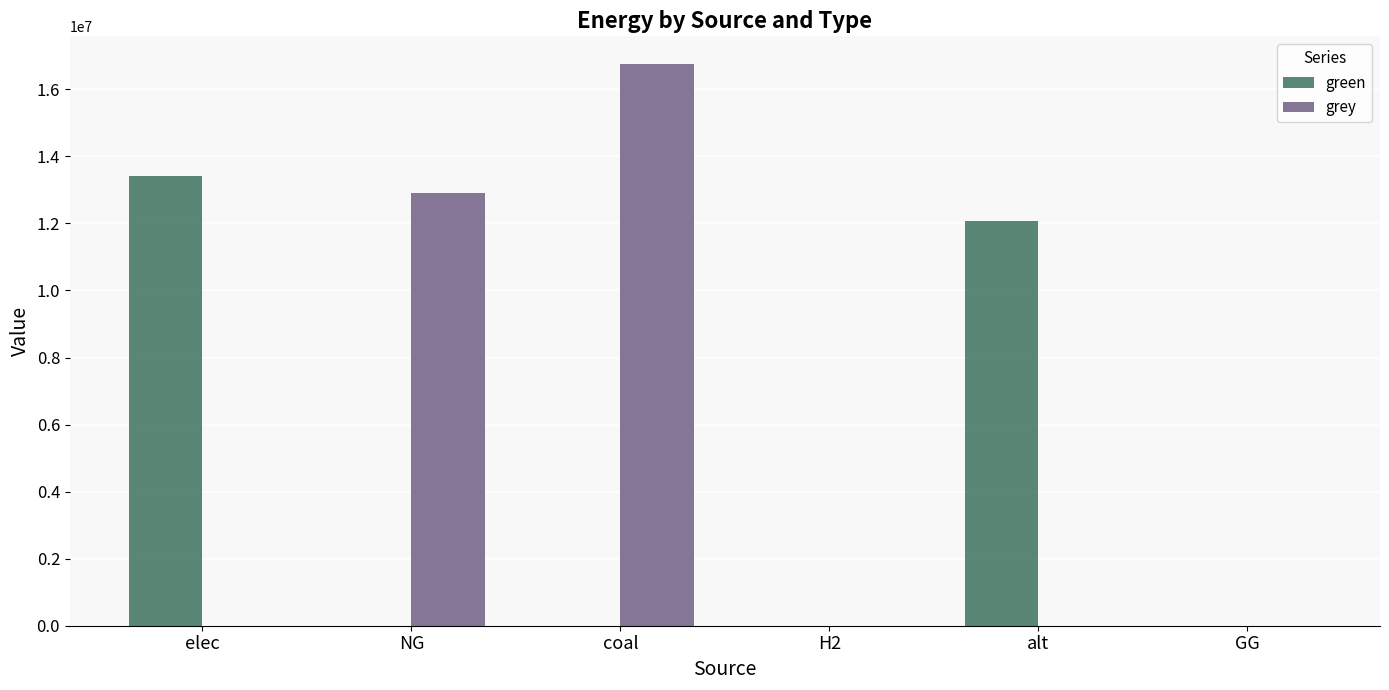

Is it true that green equals 3265223.7 at alt?

False